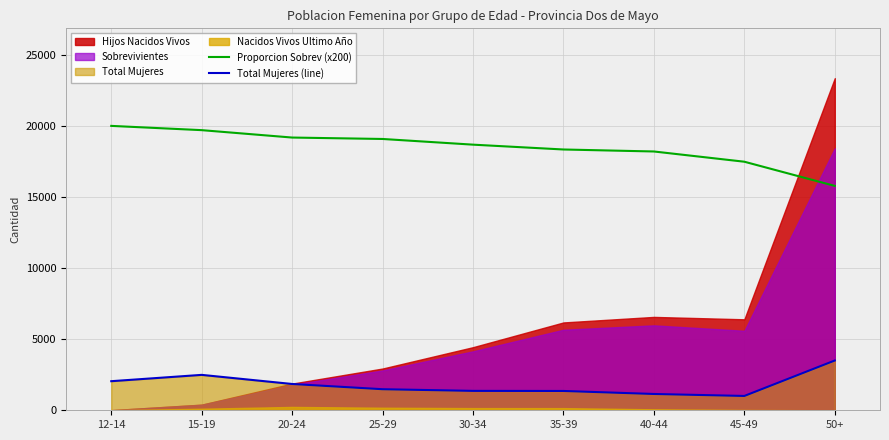

What is the average value of the Proporcion Sobrev (x200) series?

18493.3